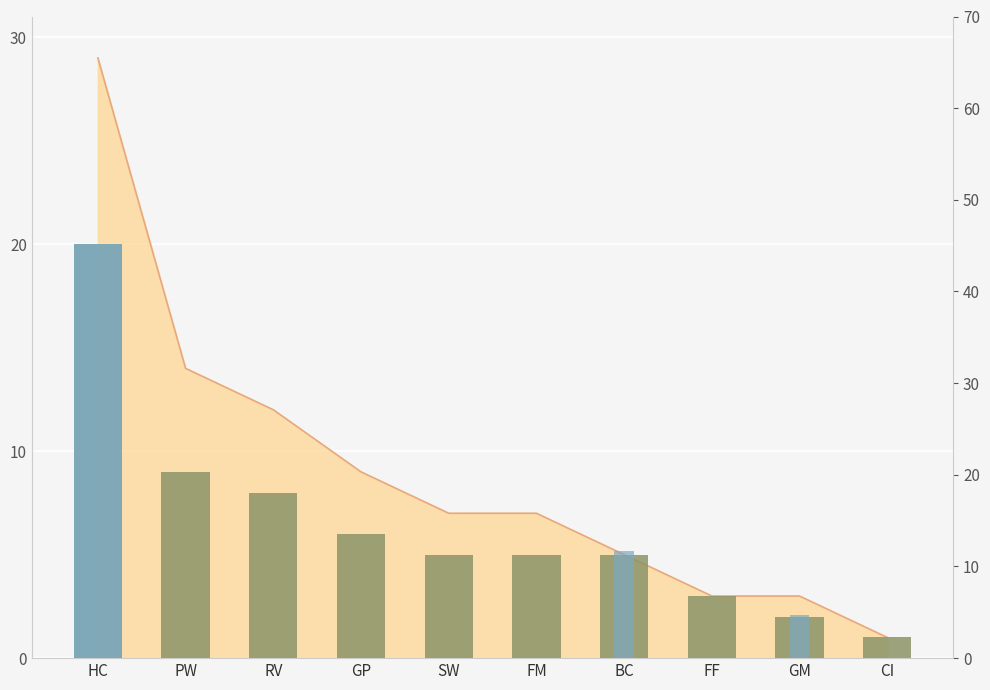

Count the number of categories in the chart.

10